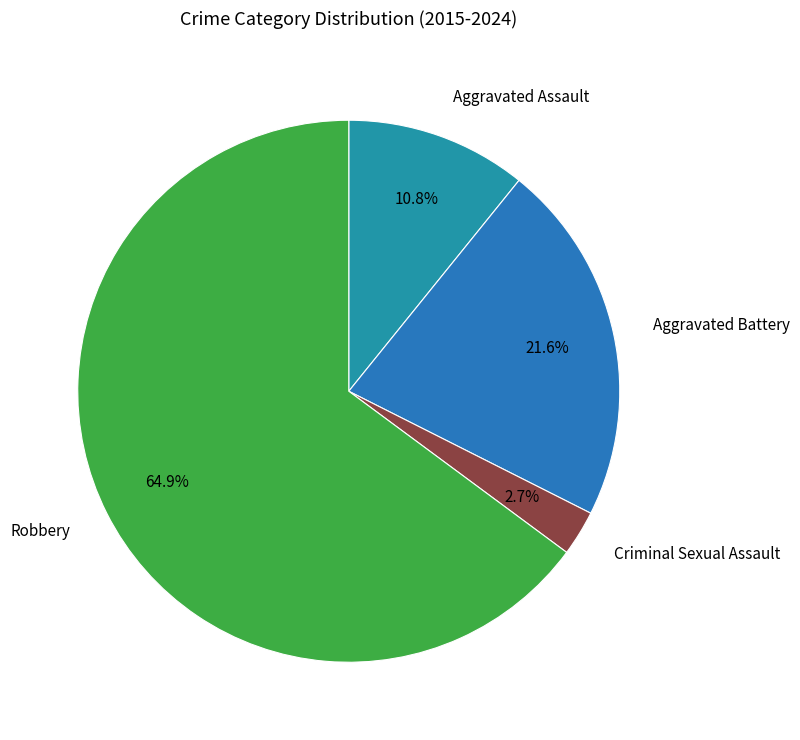

What is the largest slice in the pie chart?

Robbery